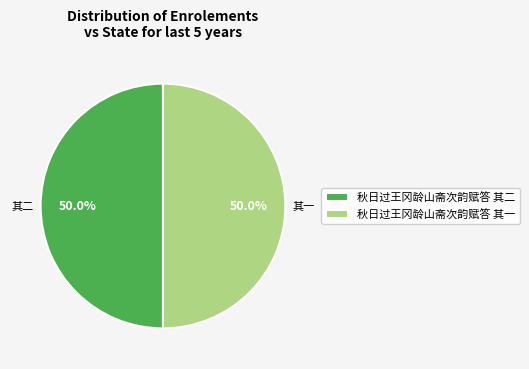

What portion of the pie excludes 秋日过王冈龄山斋次韵赋答 其一?

50.0%